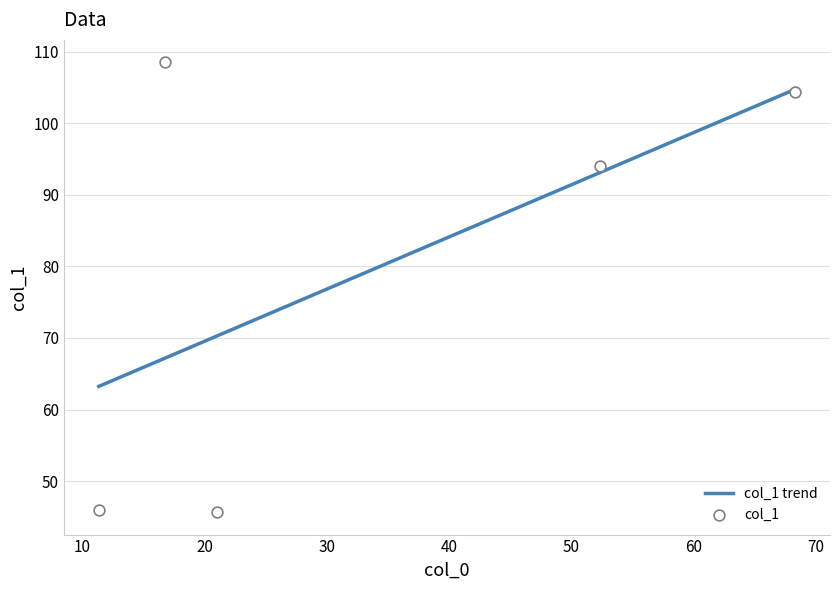

What is the change in value from 11.333333333333334 to 52.333333333333336?

+48.0